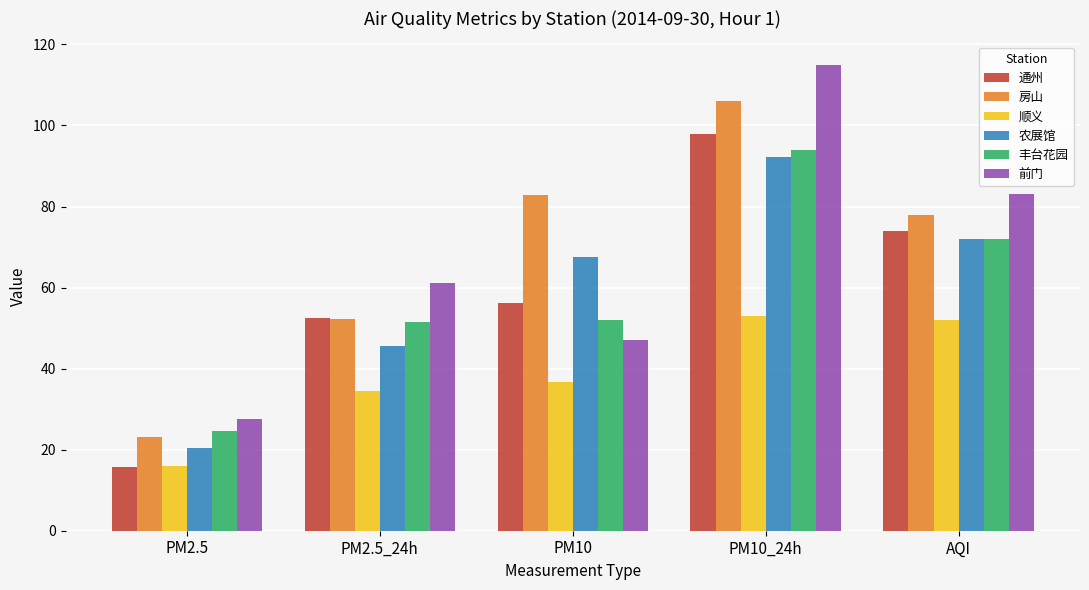

What is the minimum value shown in the chart?

15.7